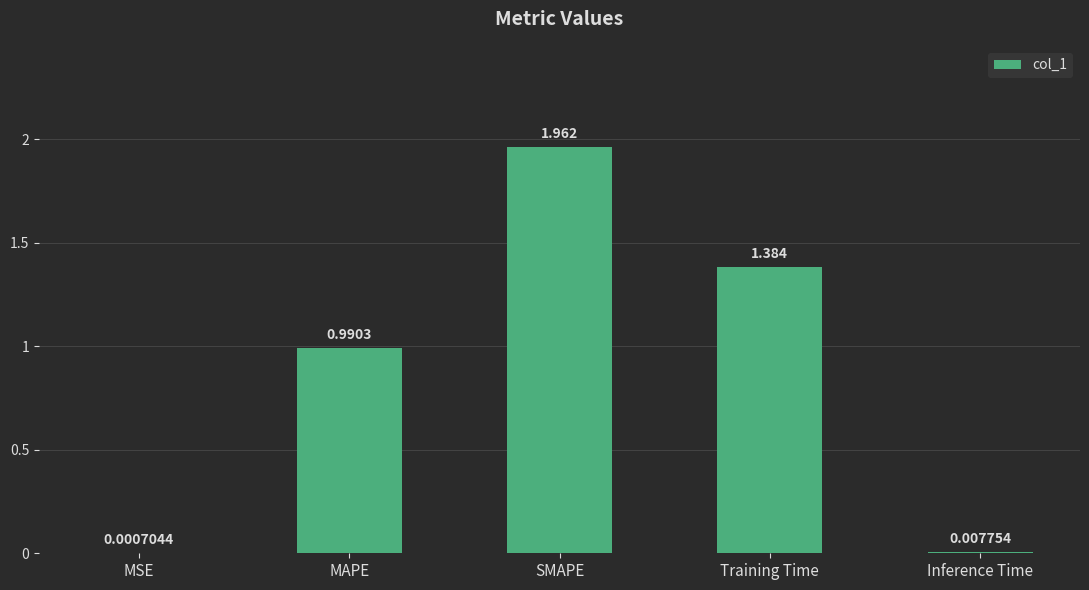

Are the bars grouped side by side (vs. stacked)?

No